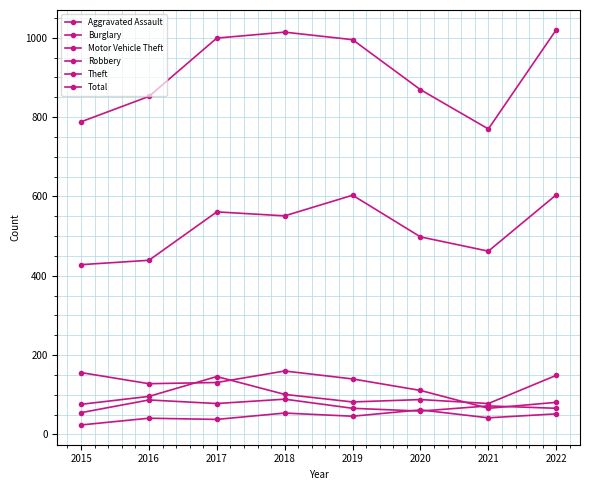

What is the total value across all series at 2019?

1932